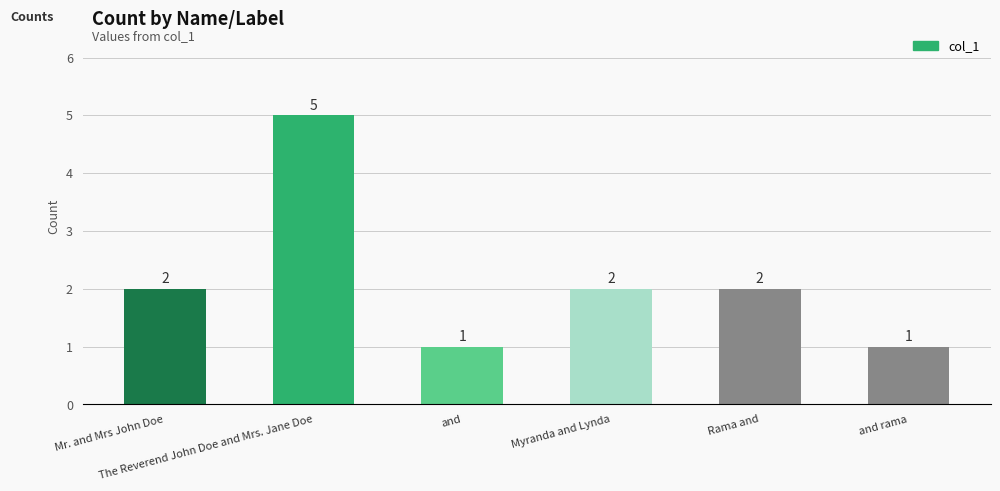

Which category has the highest value across all series?

The Reverend John Doe and Mrs. Jane Doe